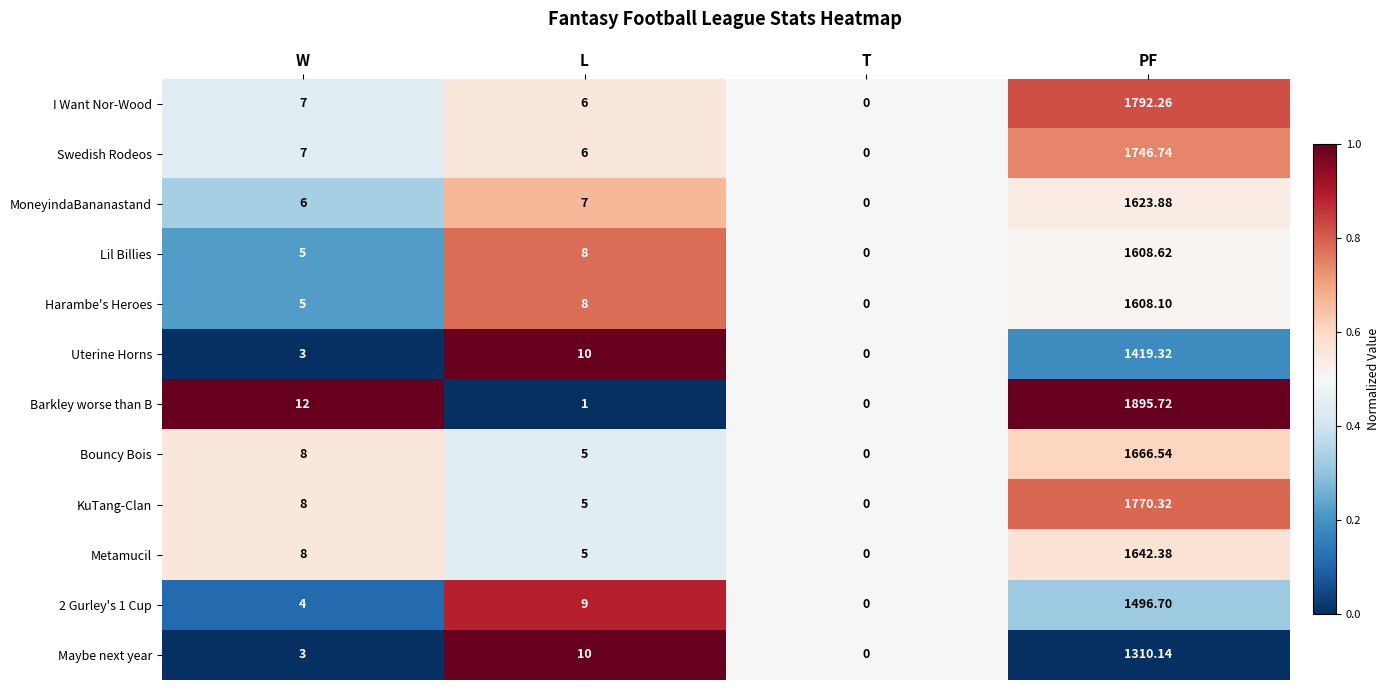

How many distinct data groups are displayed?

12